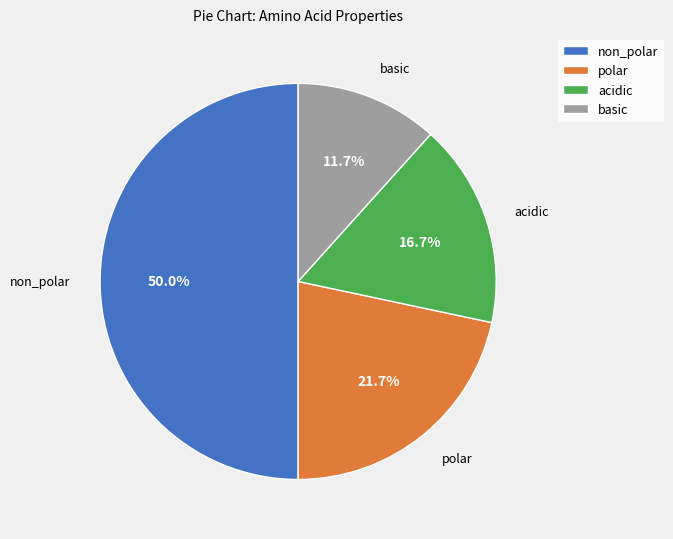

The polar slice represents 31% of the pie. True or false?

False